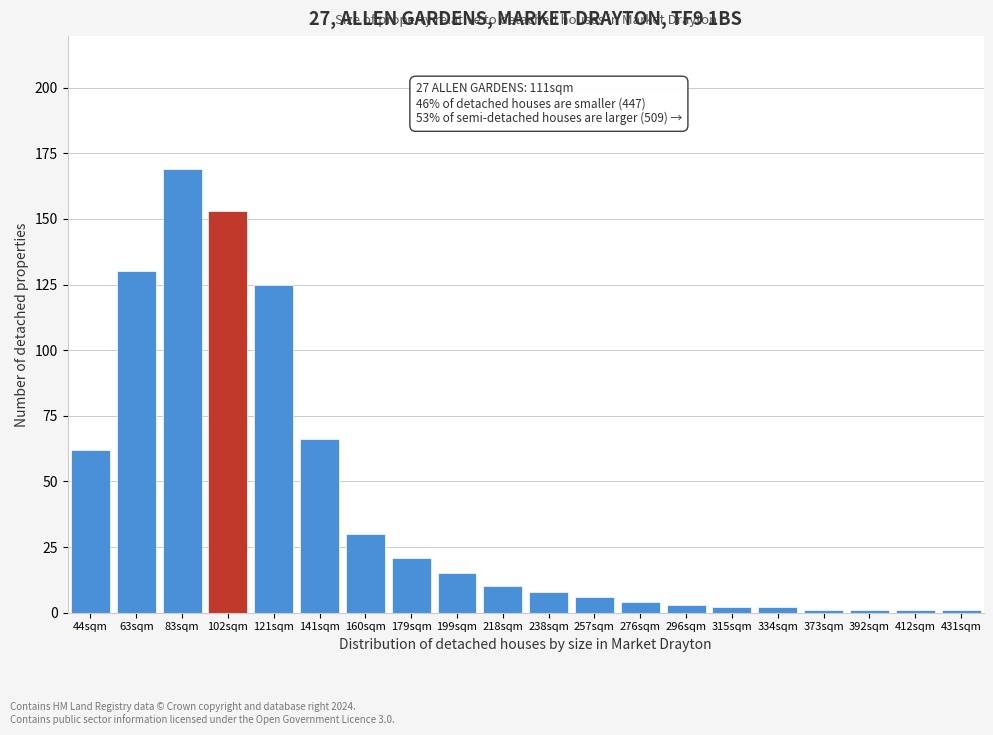

Reading left to right, transcribe all the data shown in this chart.

62	130	169	153	125	66	30	21	15	10	8	6	4	3	2	2	1	1	1	1